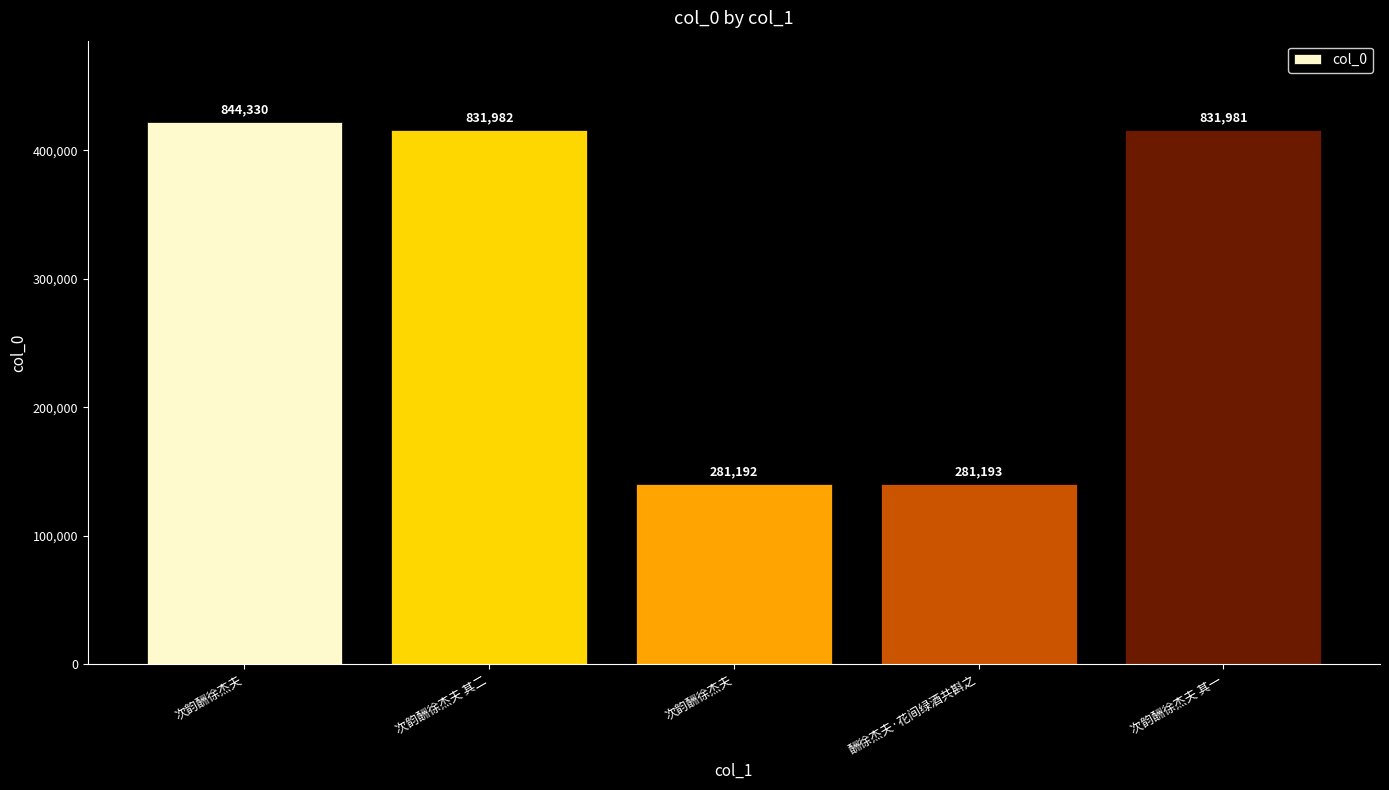

Does the chart contain any negative values?

No